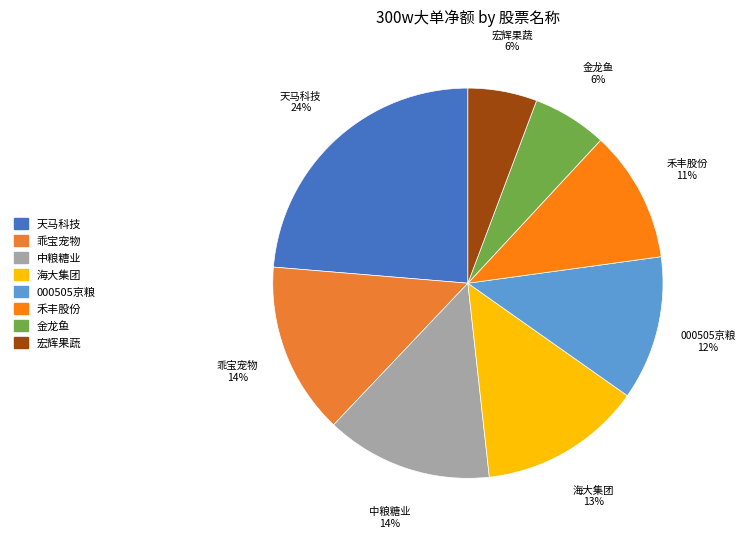

What is the largest slice in the pie chart?

天马科技